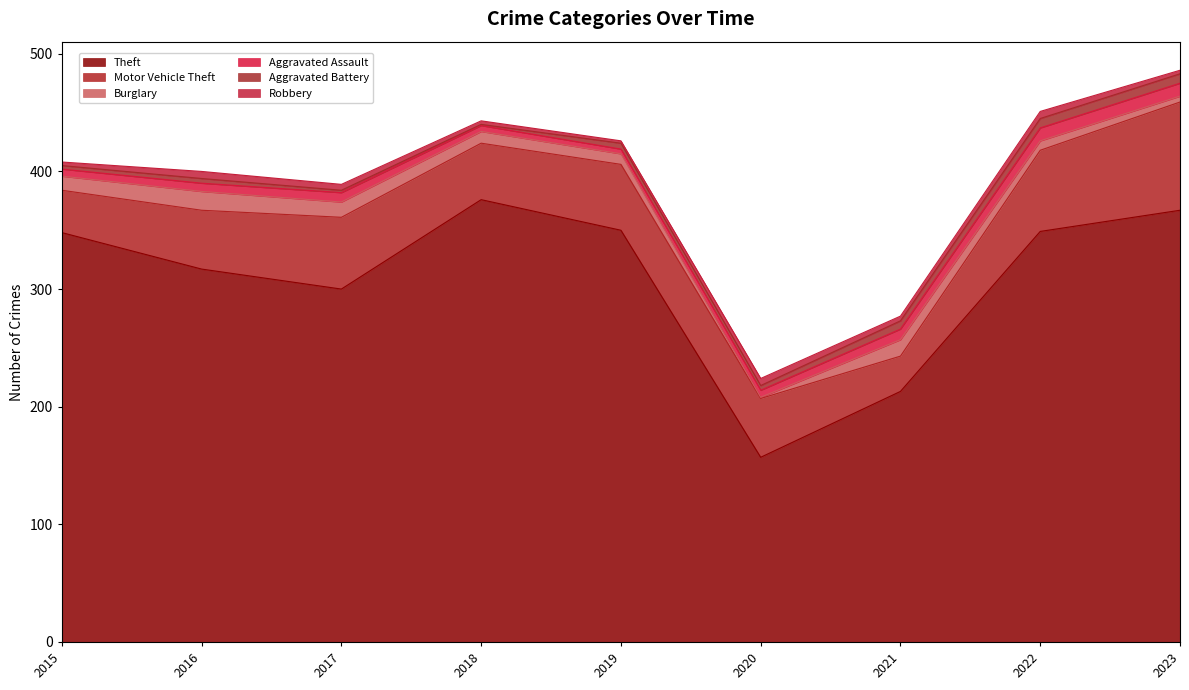

Count the Aggravated Battery values in the range 3 to 7.

5